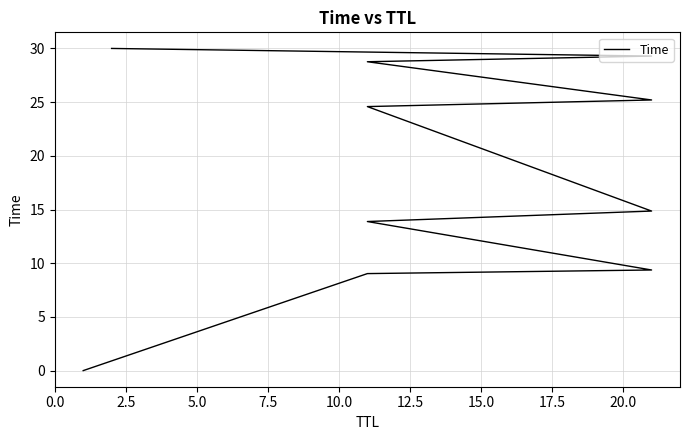

Does the chart display data point markers on the line(s)?

No